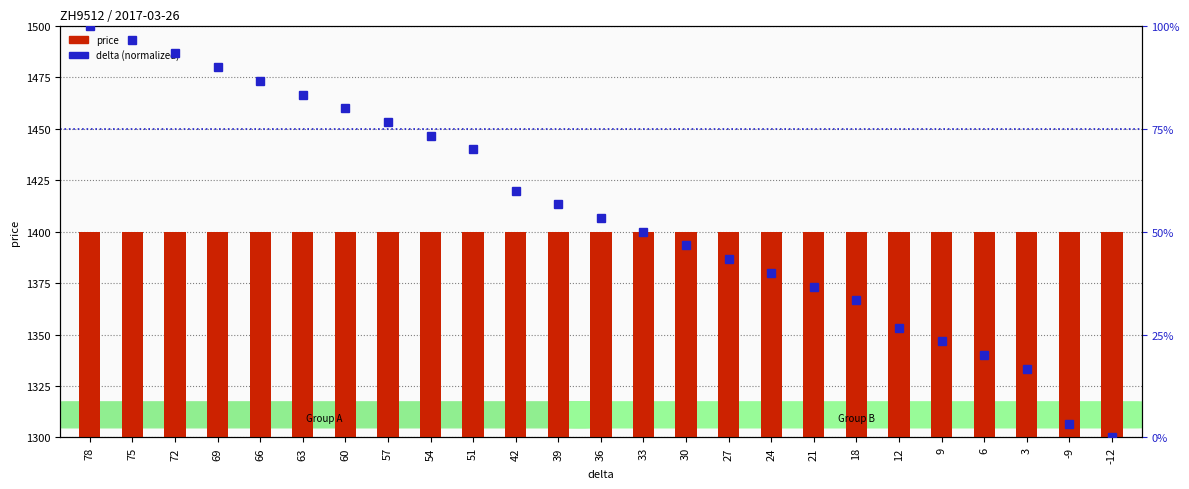

List the series in order of their overall mean, lowest first.

delta (normalized), price